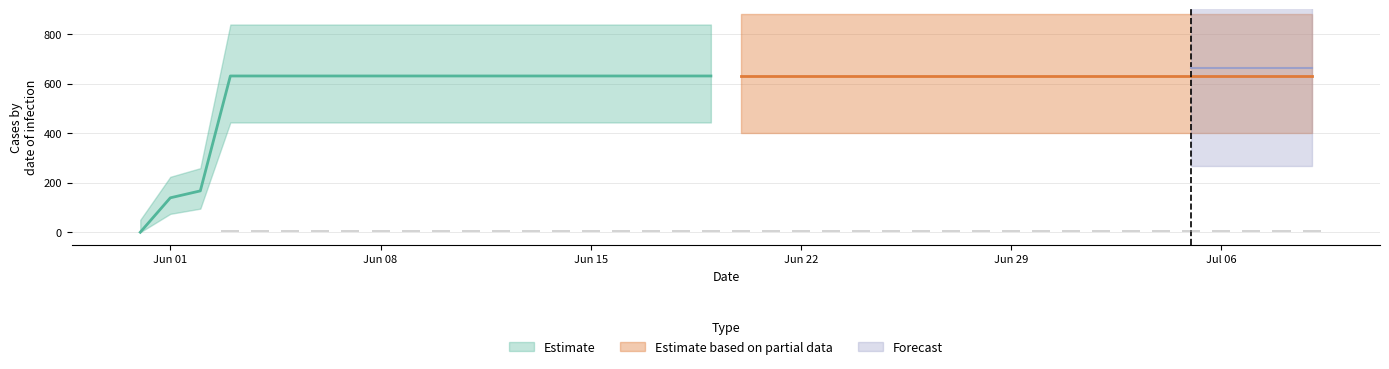

What is the difference between the second highest and minimum values?

631